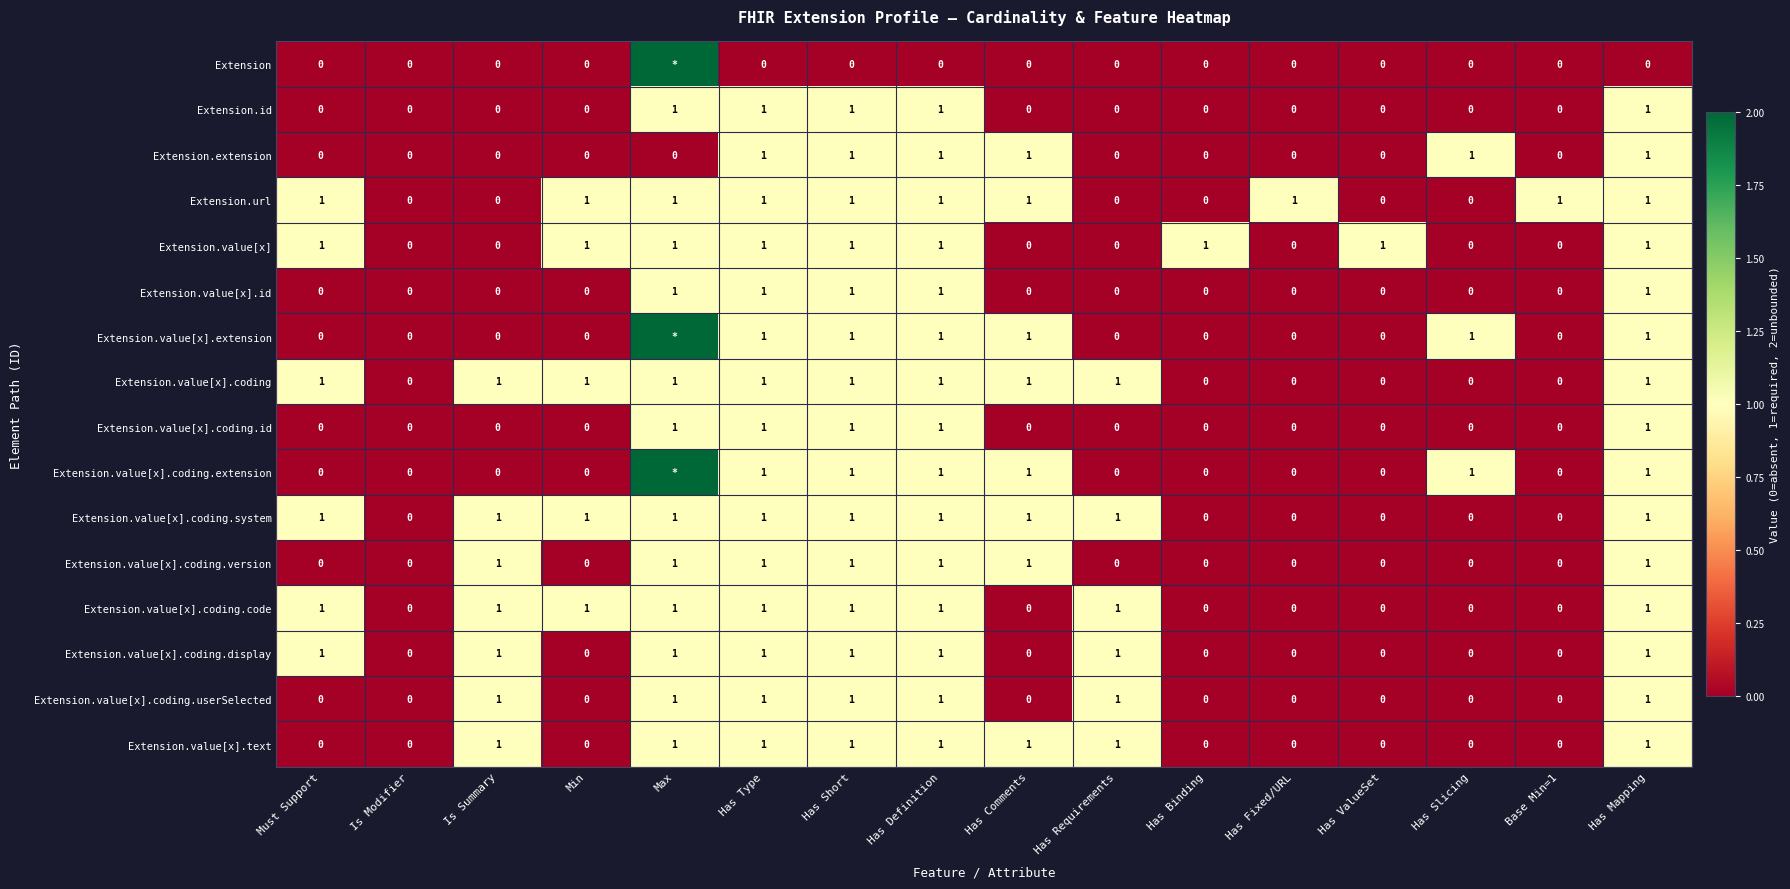

The Extension.value[x].coding.display series shows 0 at Min. True or false?

True